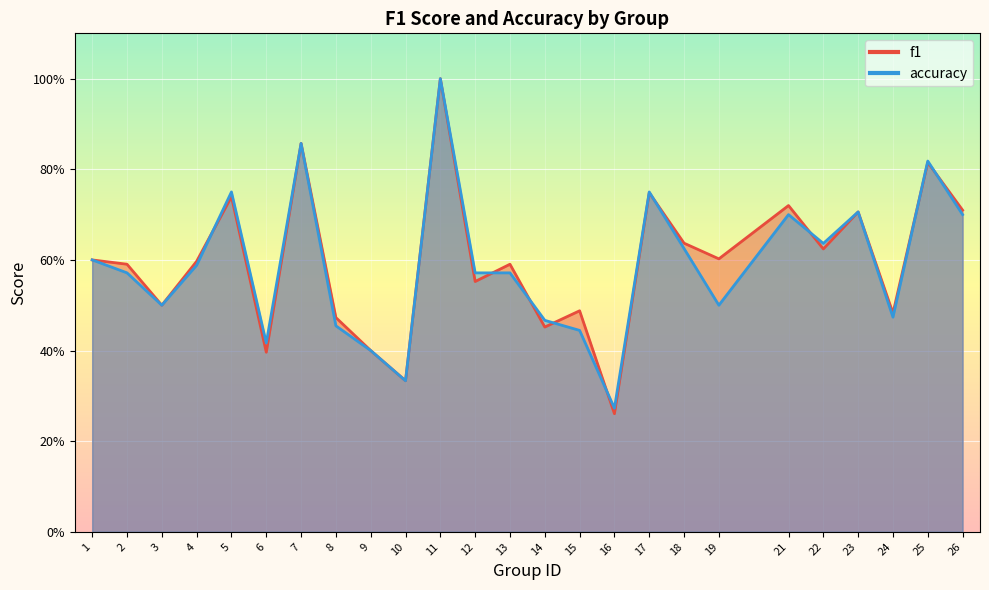

Where is the first local maximum for accuracy?

5